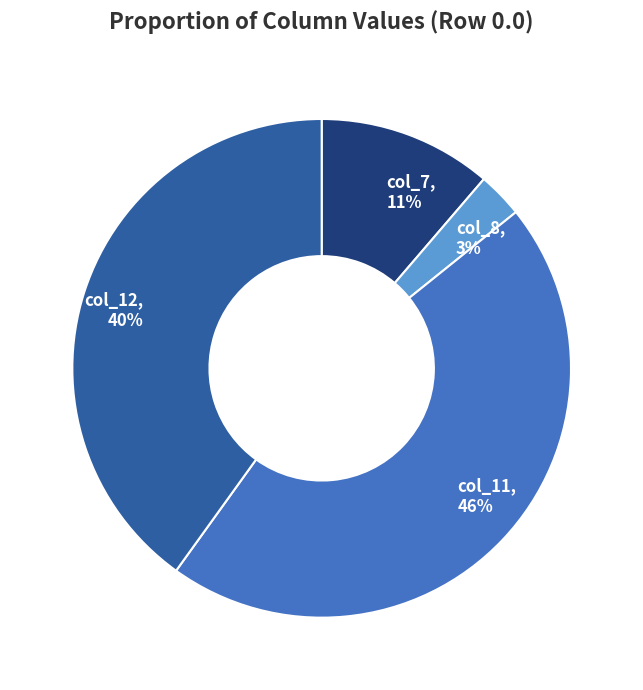

Does any single category account for the majority?

No